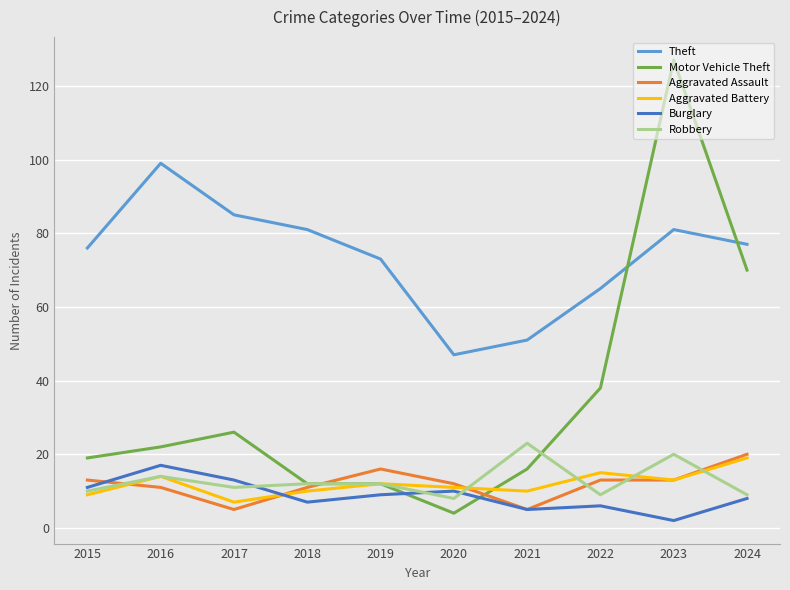

At how many categories does at least one series exceed 97?

2